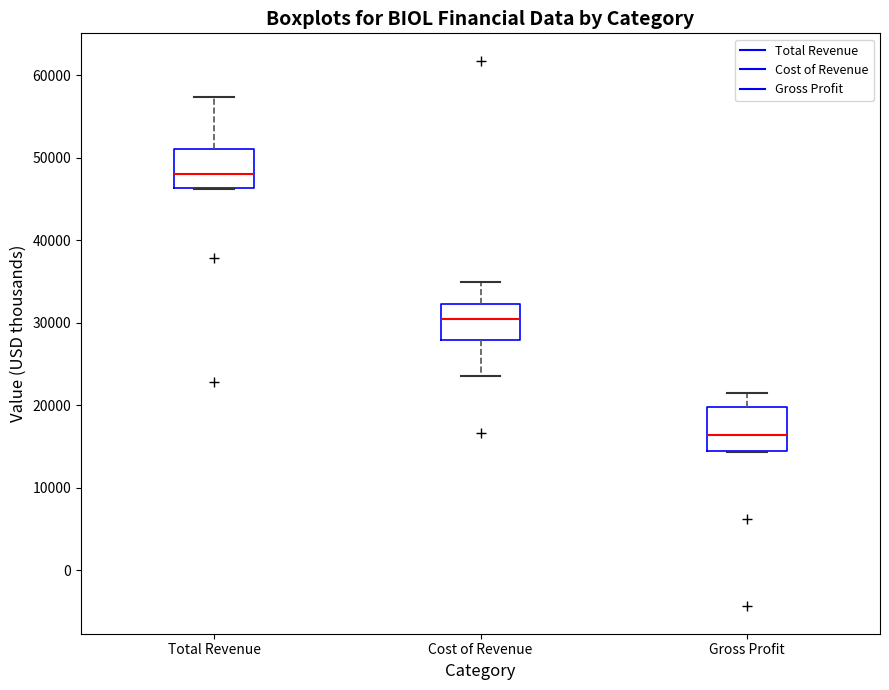

Which box has the highest median line?

Total Revenue